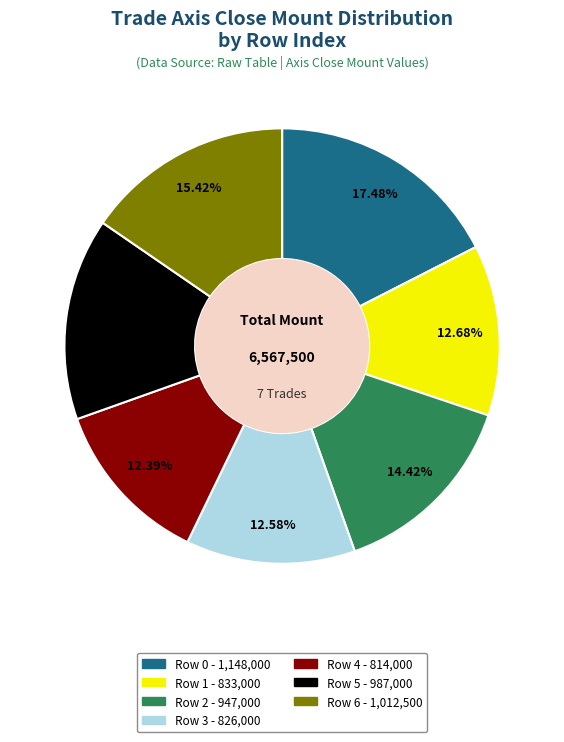

Approximately how many times larger is the value at Row 0 compared to Row 1?

1.4